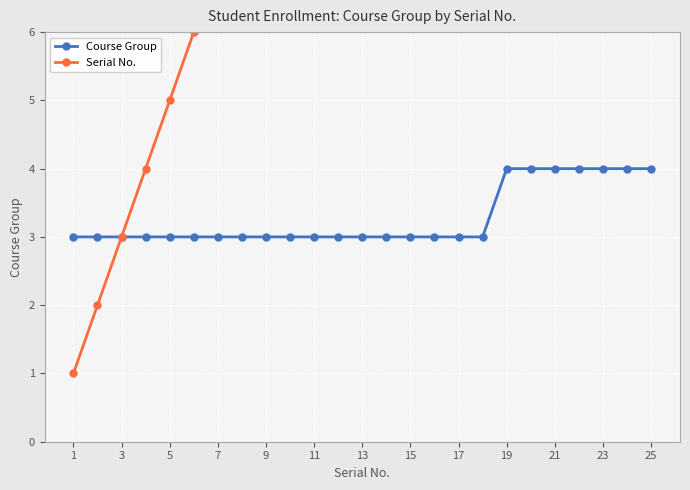

The Course Group series shows 1 at 7. True or false?

False